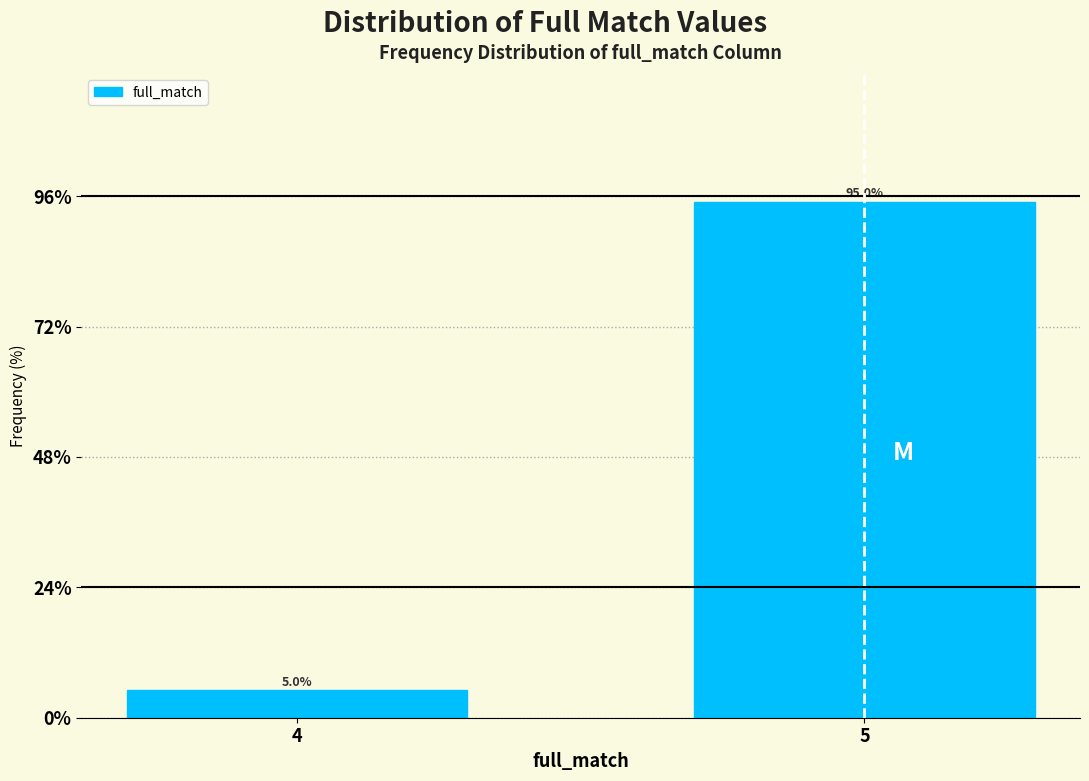

Reading right to left, what are all the values shown in this chart?

95.0	5.0